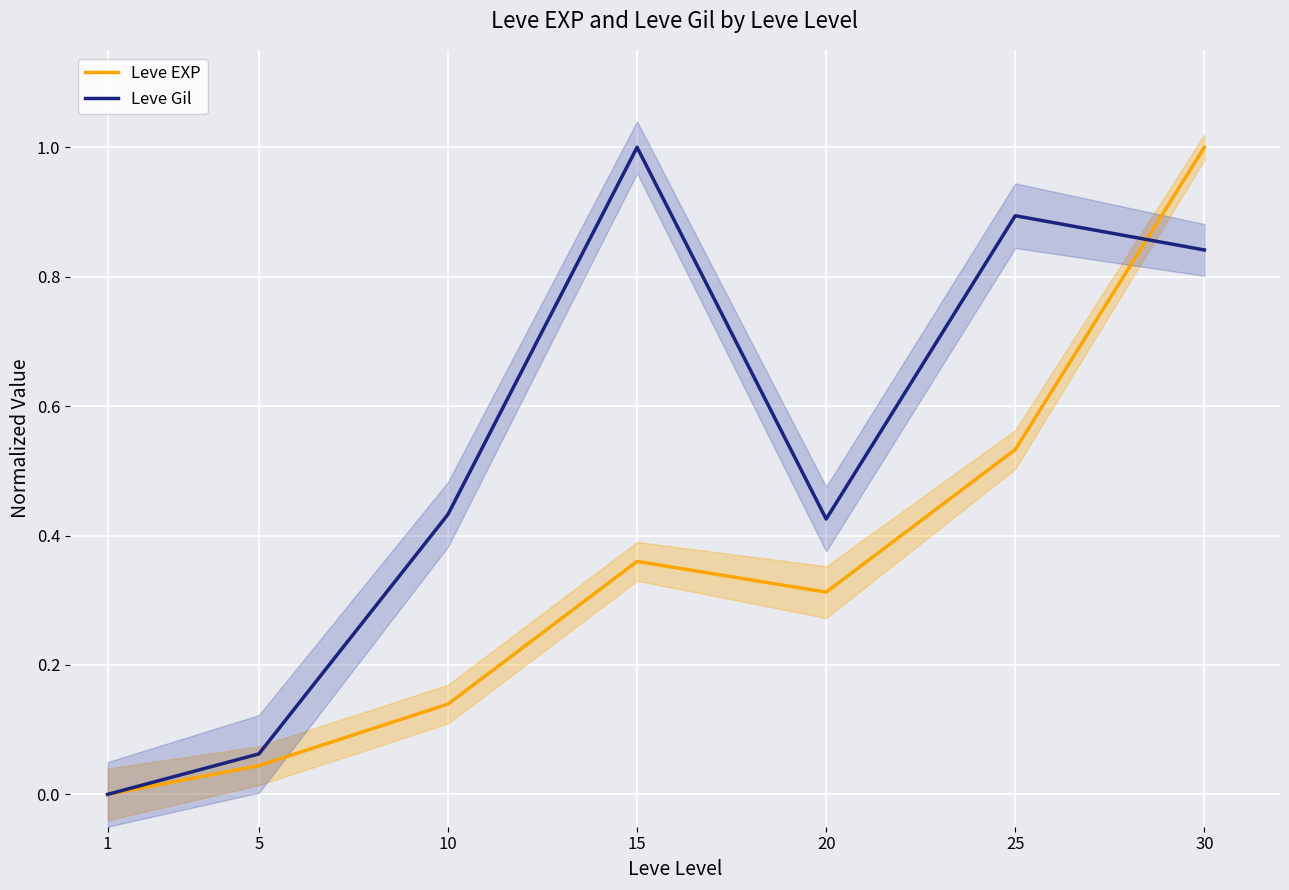

Which series changed the most between 5 and 25?

Leve Gil